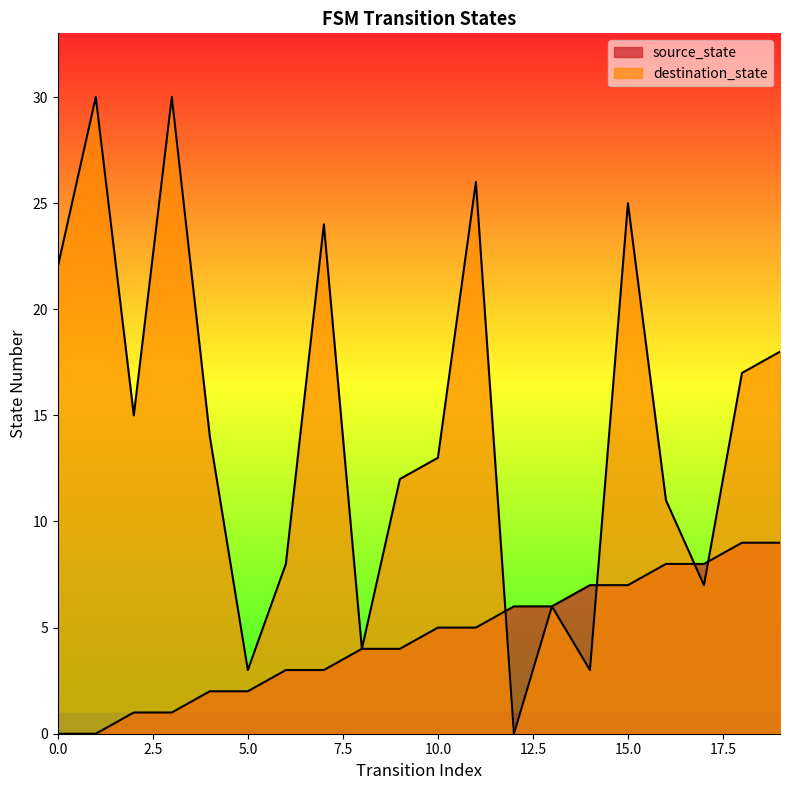

Is the value of destination_state at 6 greater than the value of source_state at 2?

Yes